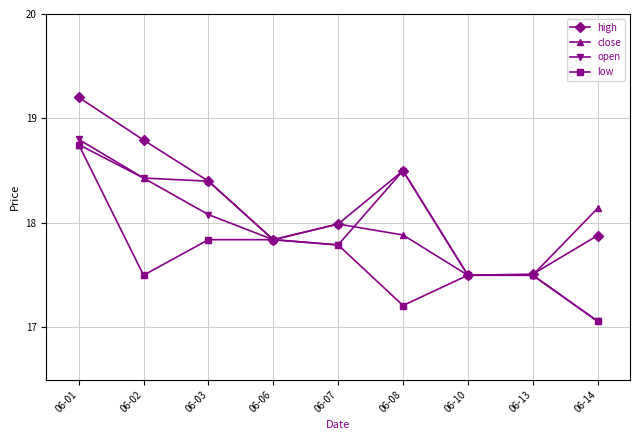

True or false: open has more than 2 interior local peaks.

False